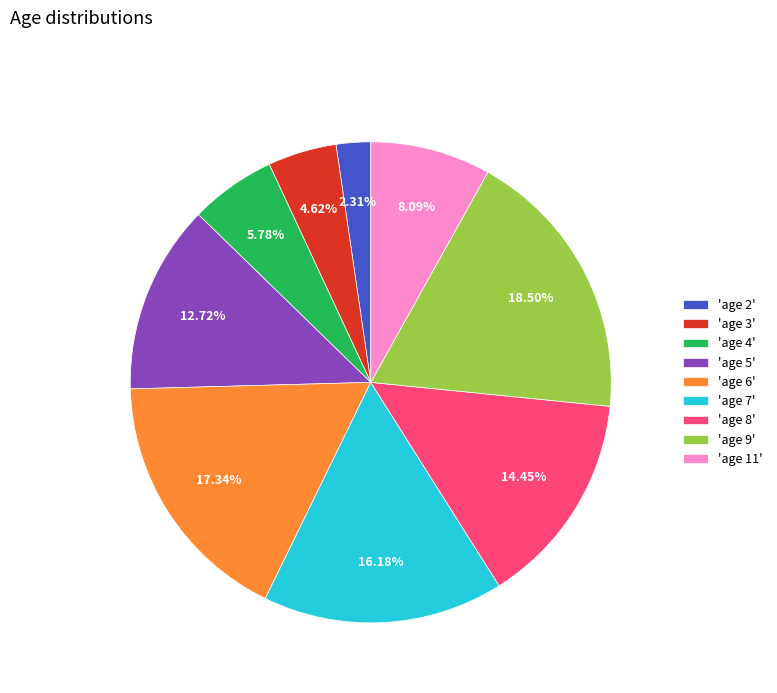

Is there any slice that represents more than half of the pie?

No